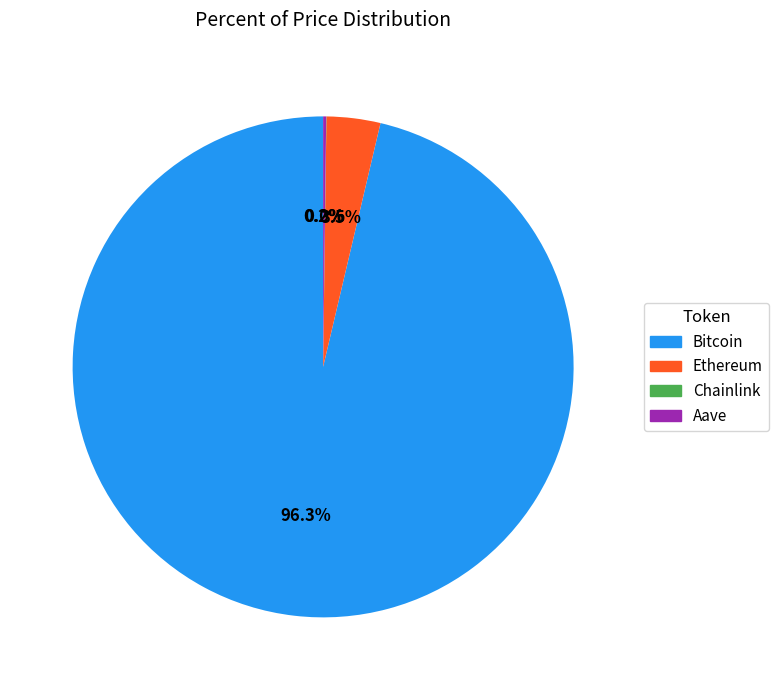

Between Ethereum and Bitcoin, which is larger?

Bitcoin